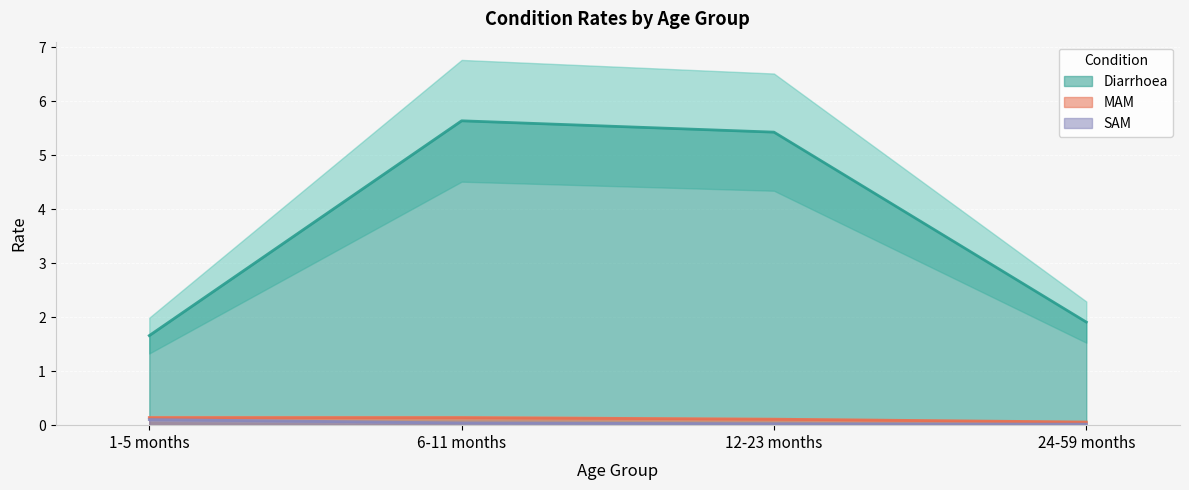

How many categories are shown in the chart?

4